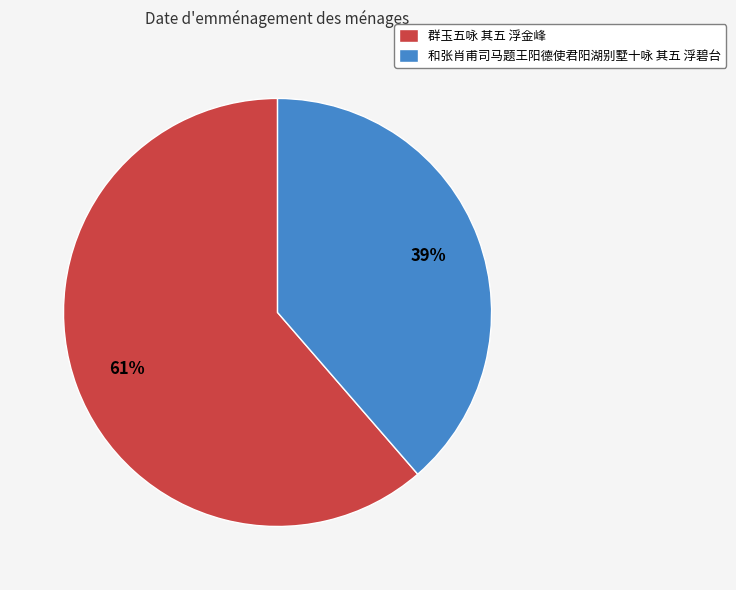

To the nearest percent, what portion does 和张肖甫司马题王阳德使君阳湖别墅十咏 其五 浮碧台 represent?

39%